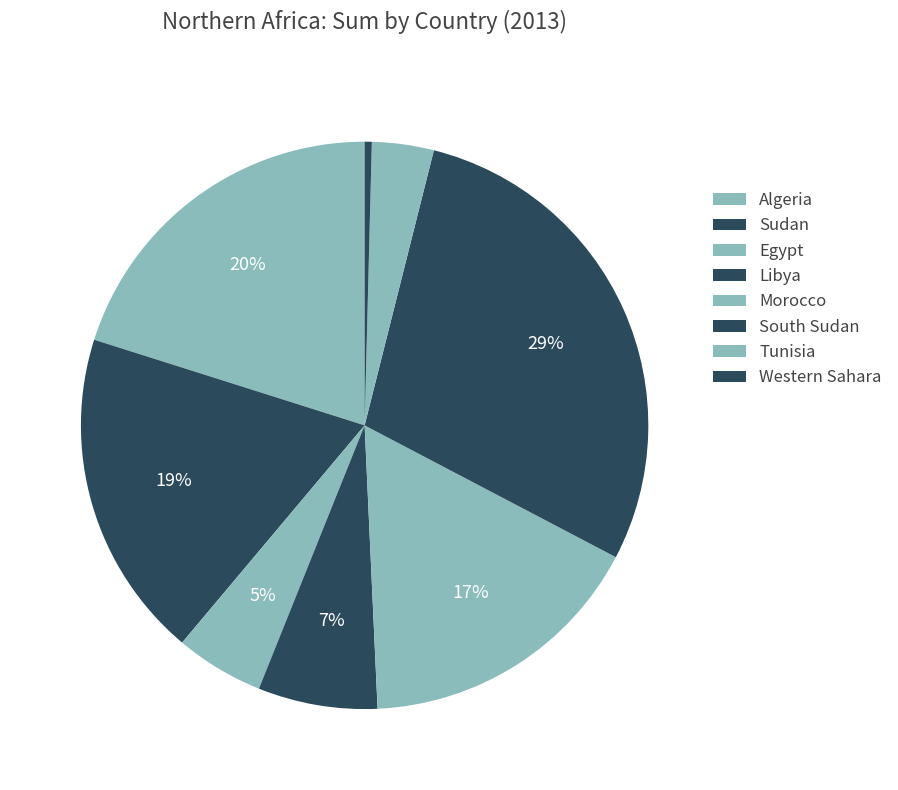

Is there a majority slice in this chart?

No